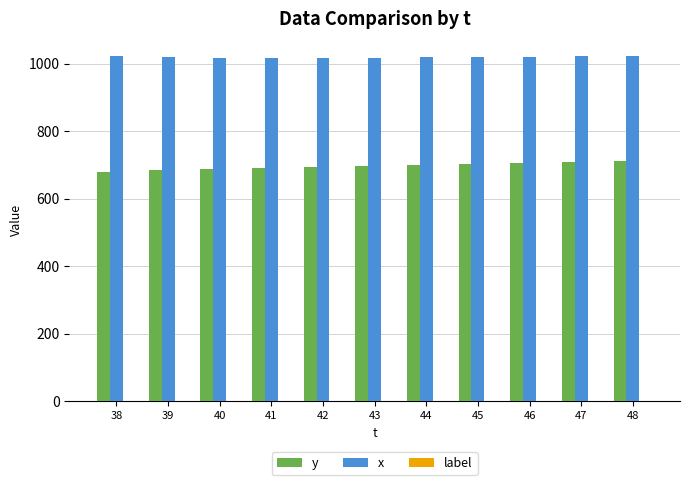

What is the maximum value shown in the chart?

1022